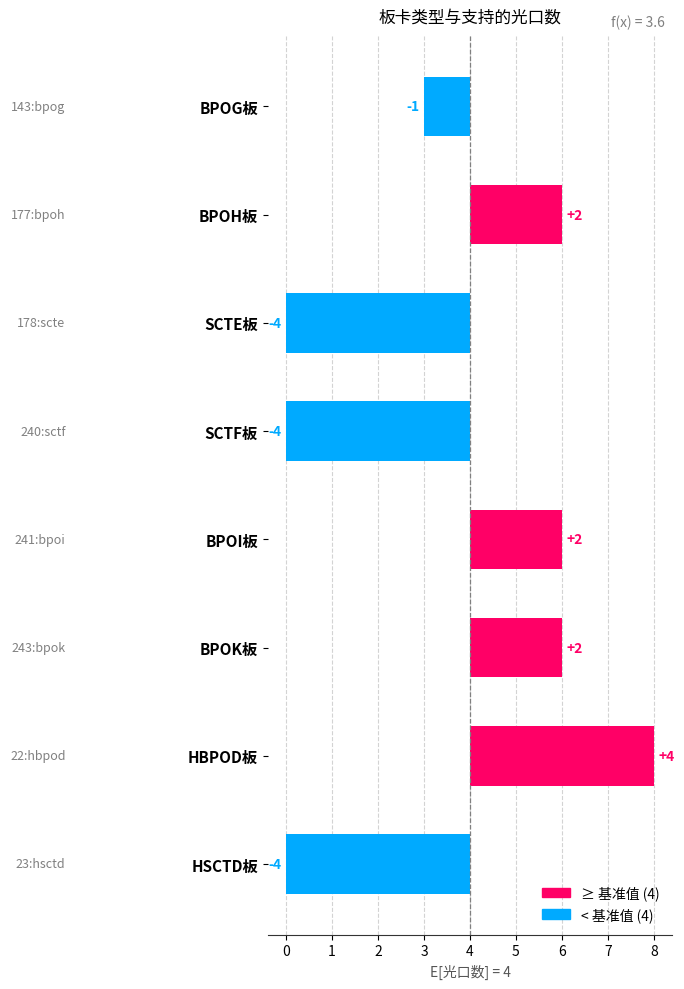

What is the difference between the maximum and second lowest values?

8